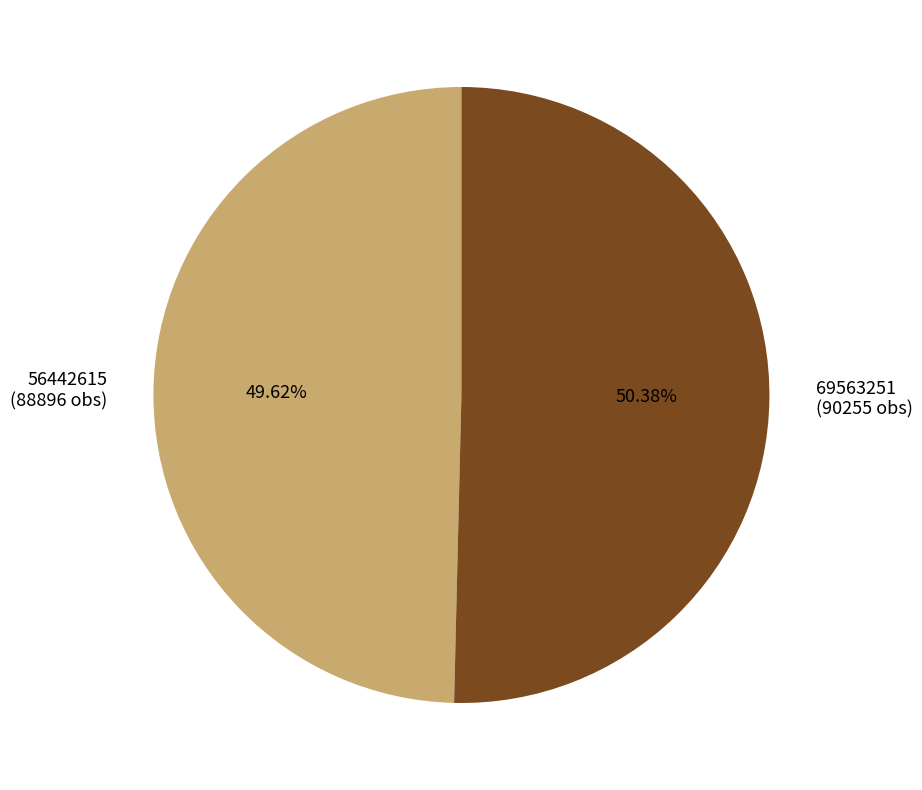

What is the total percentage of 56442615 and 69563251?

100.0%